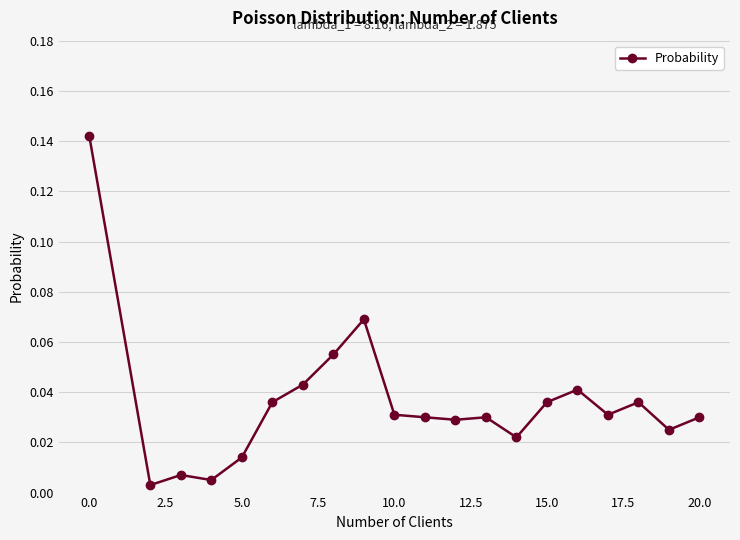

How many lines are shown in the chart?

1